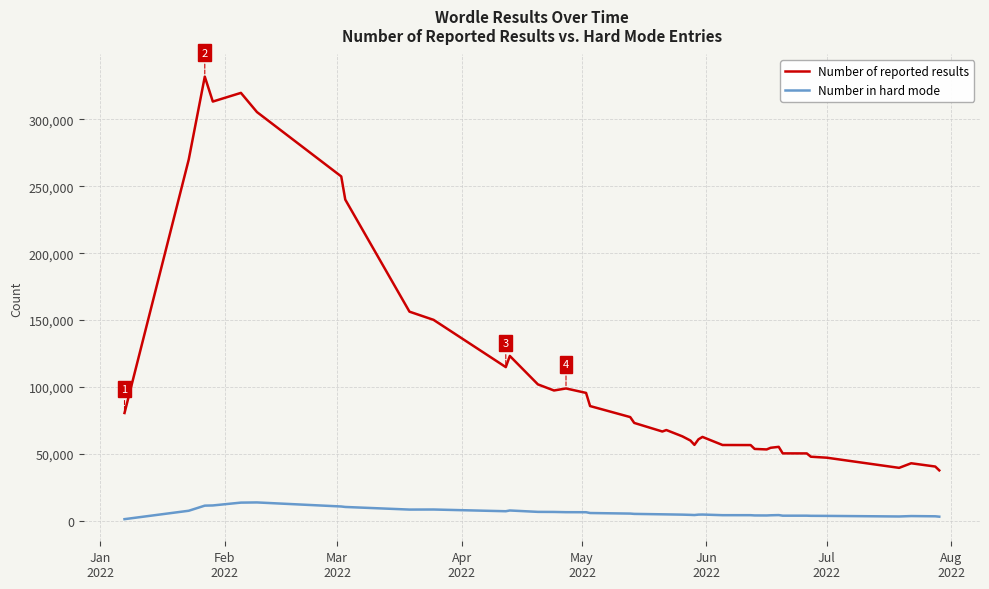

Which series has the largest total across all categories?

Number of reported results